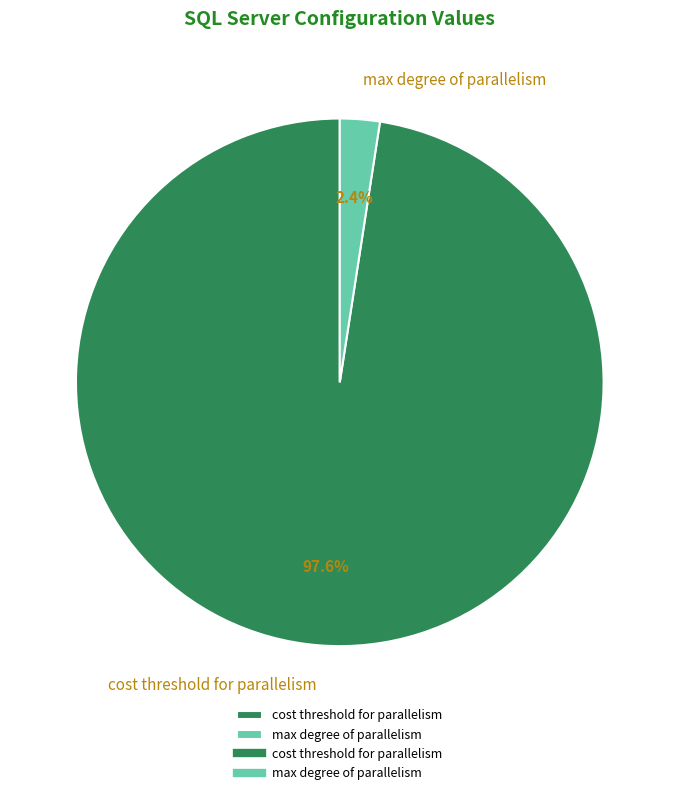

Which slice represents more than half of the pie?

cost threshold for parallelism